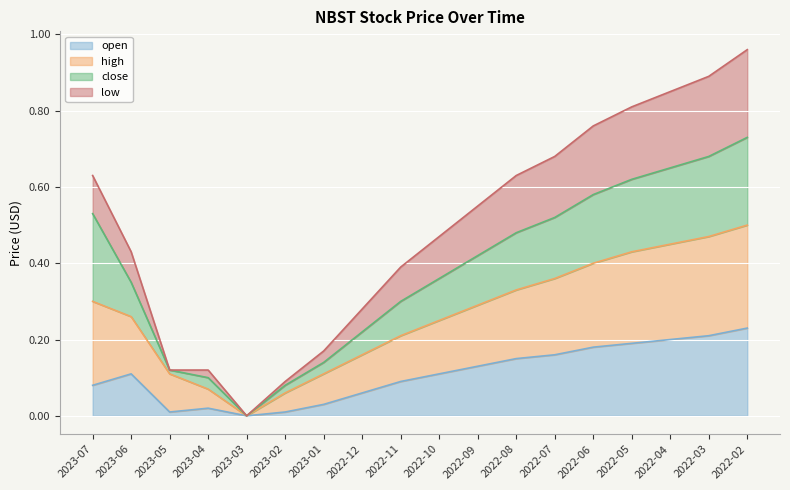

At which category does the chart reach its peak across all series?

2022-02